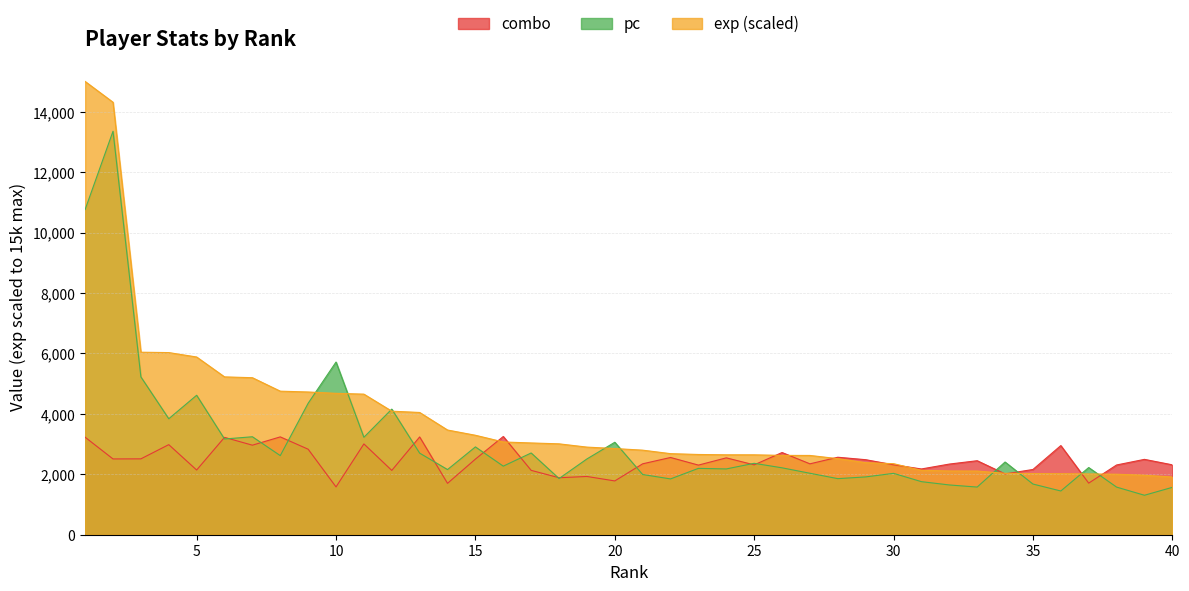

What is the smallest value displayed?

1306.0